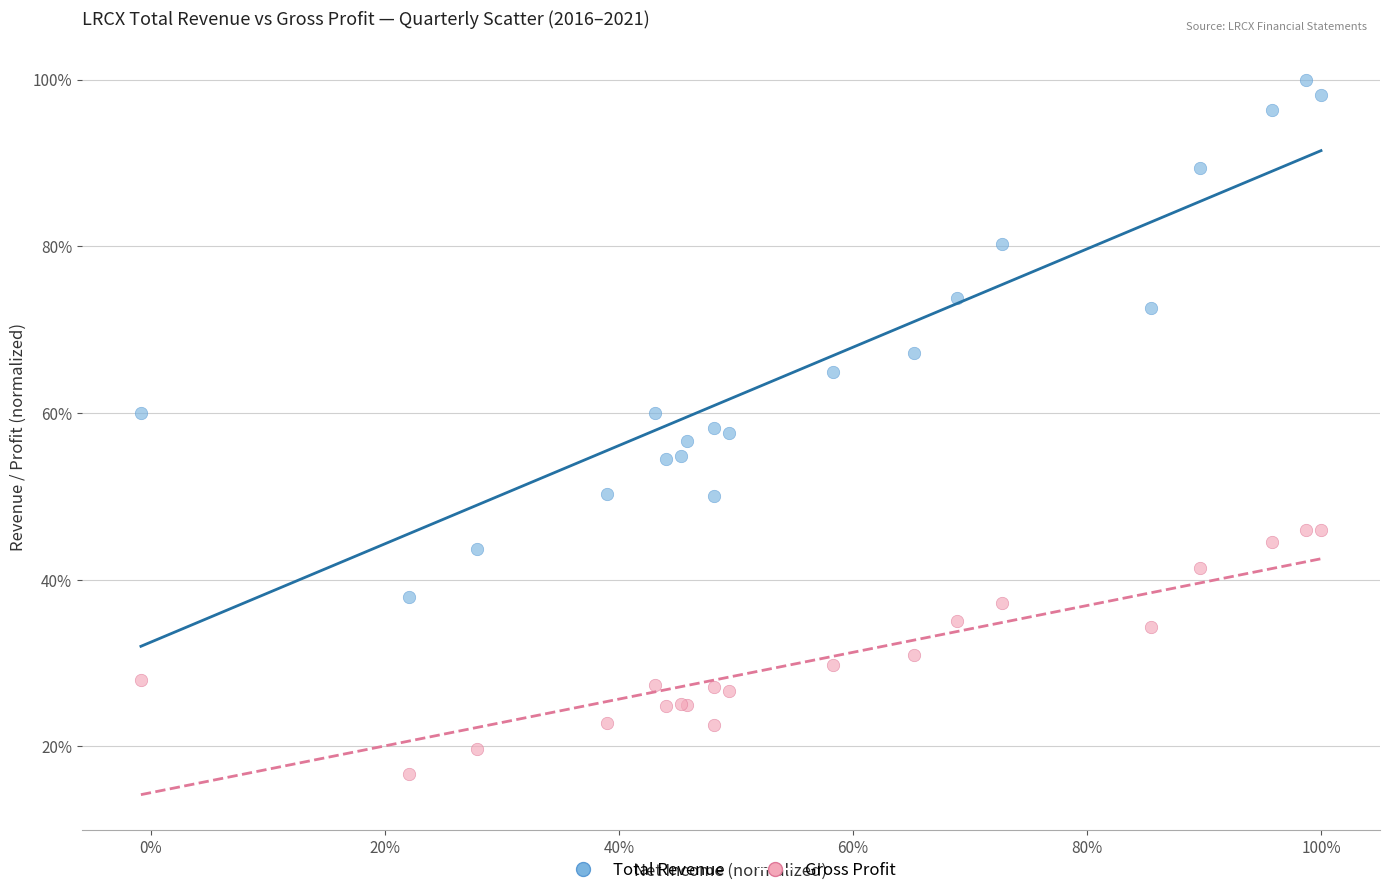

Which series contains the highest Y value?

Total Revenue